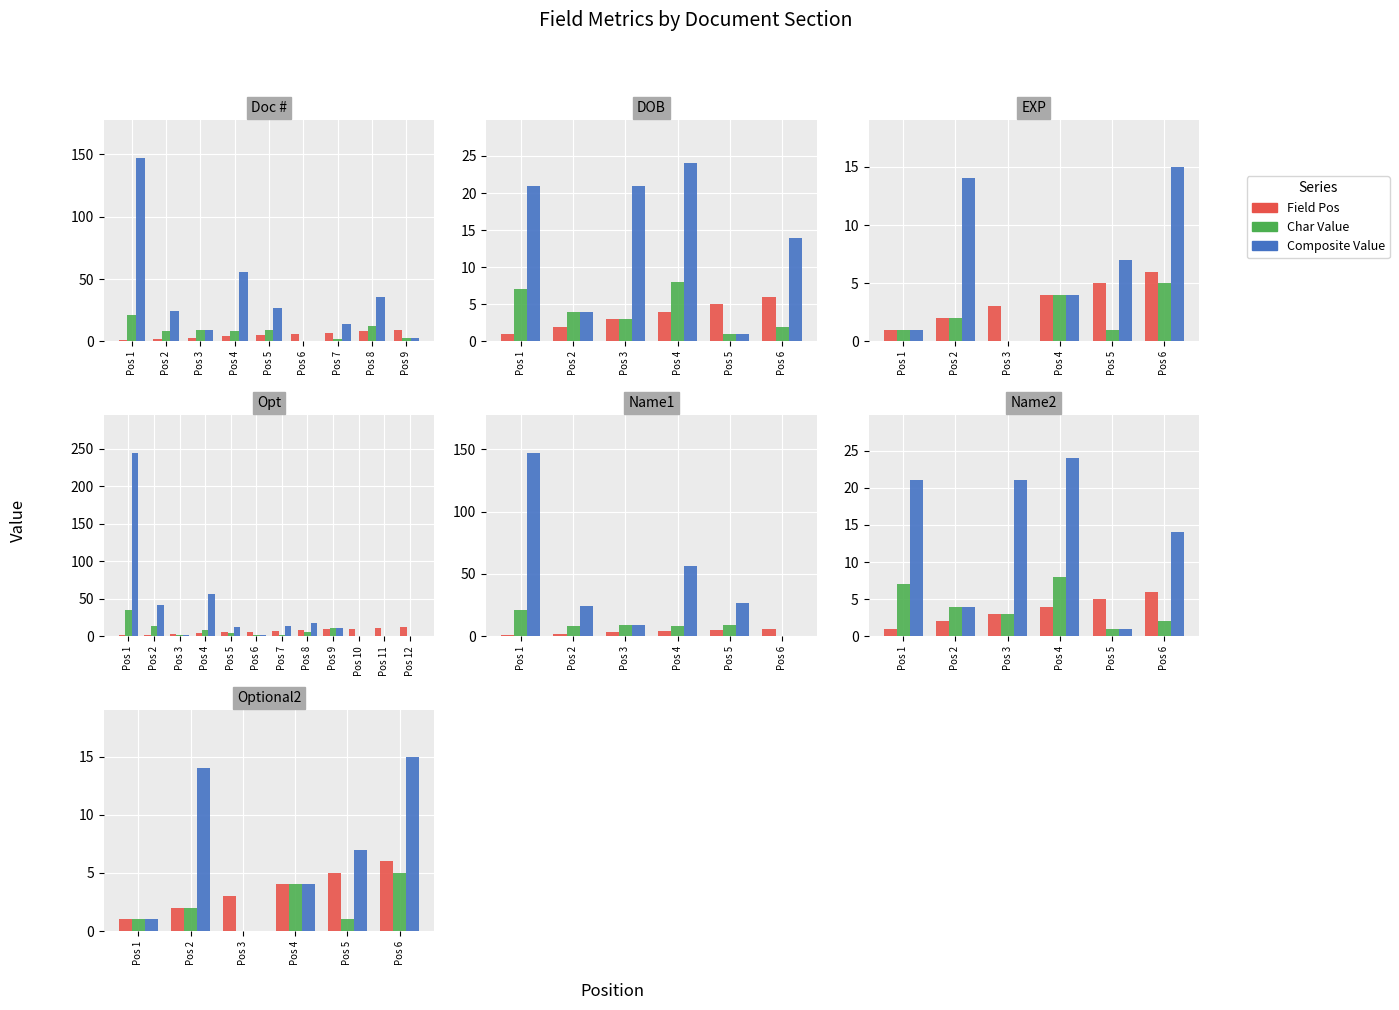

What is the approximate value of Char Value at Pos 1?

1